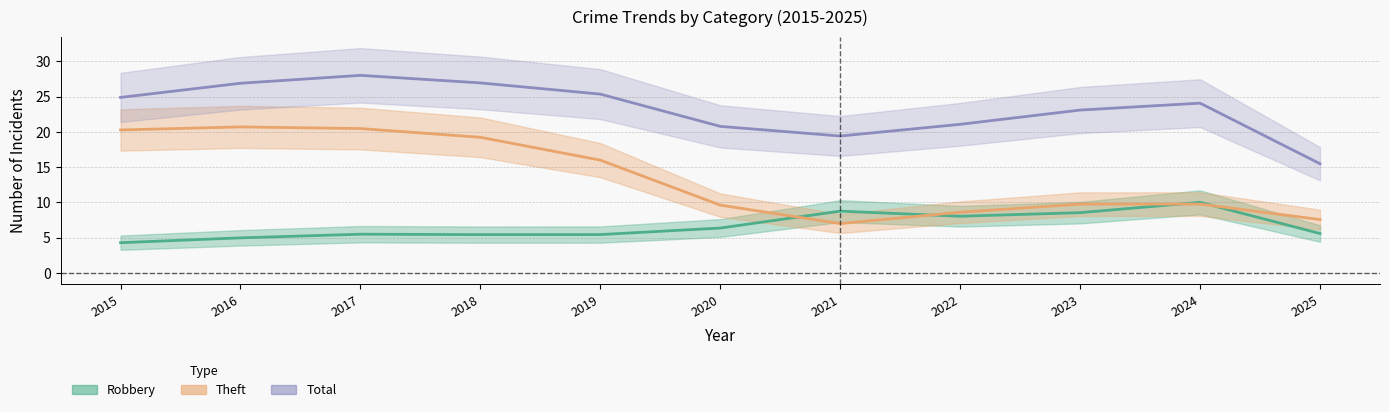

Reading left to right, list all the values displayed in this chart.

Robbery: 4.3	5.0	5.5	5.4	5.4	6.4	8.8	8.0	8.6	10.0	5.6
Theft: 20.3	20.7	20.5	19.2	16.0	9.6	7.0	8.6	9.8	9.8	7.6
Total: 24.9	26.9	28.0	26.9	25.4	20.8	19.4	21.1	23.1	24.1	15.5